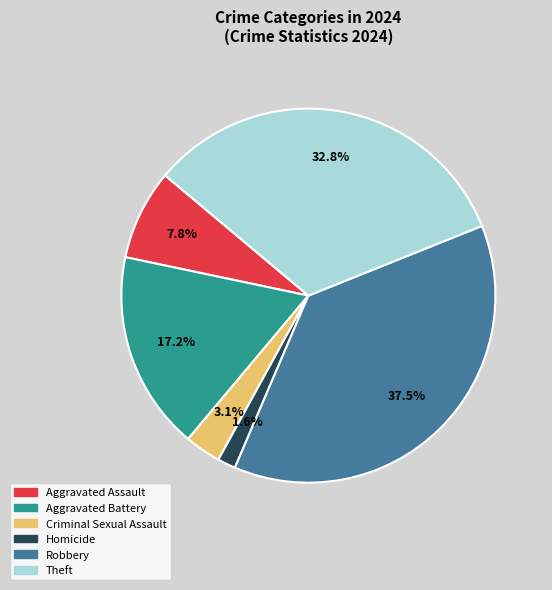

Rank the categories by value from highest to lowest.

Robbery, Theft, Aggravated Battery, Aggravated Assault, Criminal Sexual Assault, Homicide